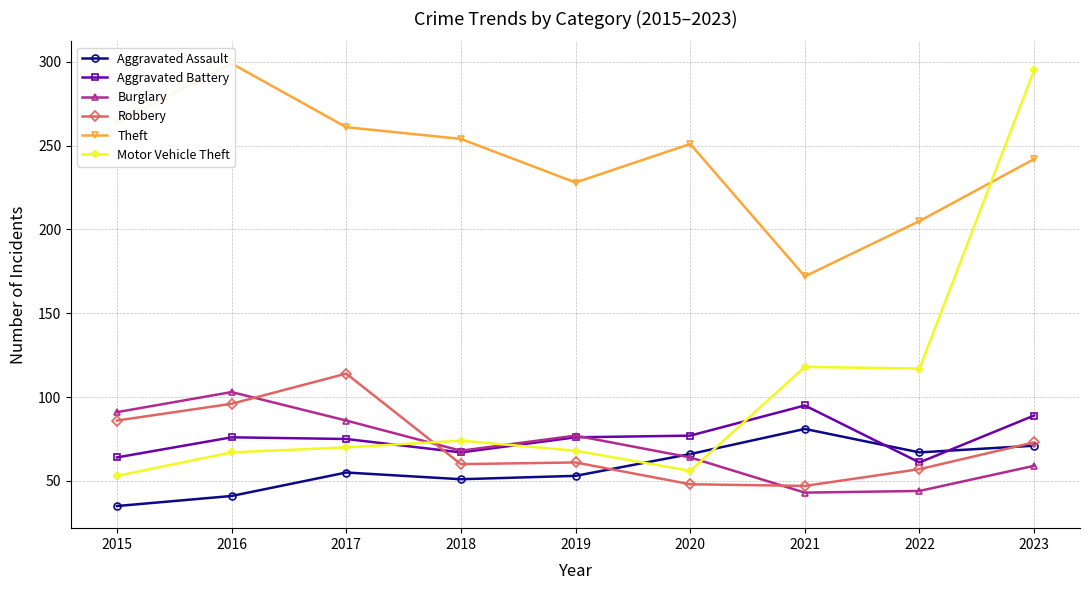

How many data points in Motor Vehicle Theft are above 70?

4